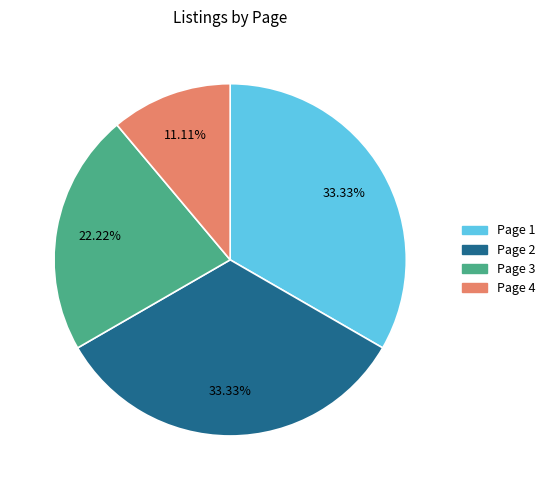

Between Page 4 and Page 3, which is larger?

Page 3